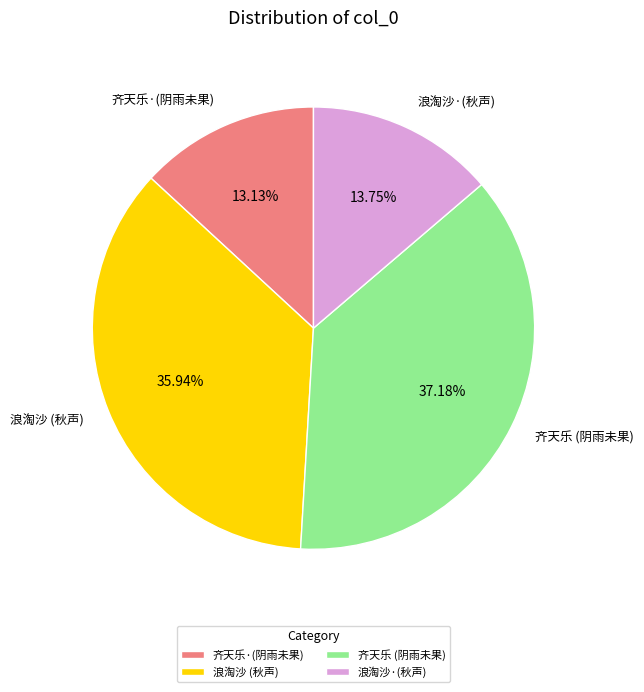

Rank the categories by value from highest to lowest.

齐天乐 (阴雨未果), 浪淘沙 (秋声), 浪淘沙·(秋声), 齐天乐·(阴雨未果)